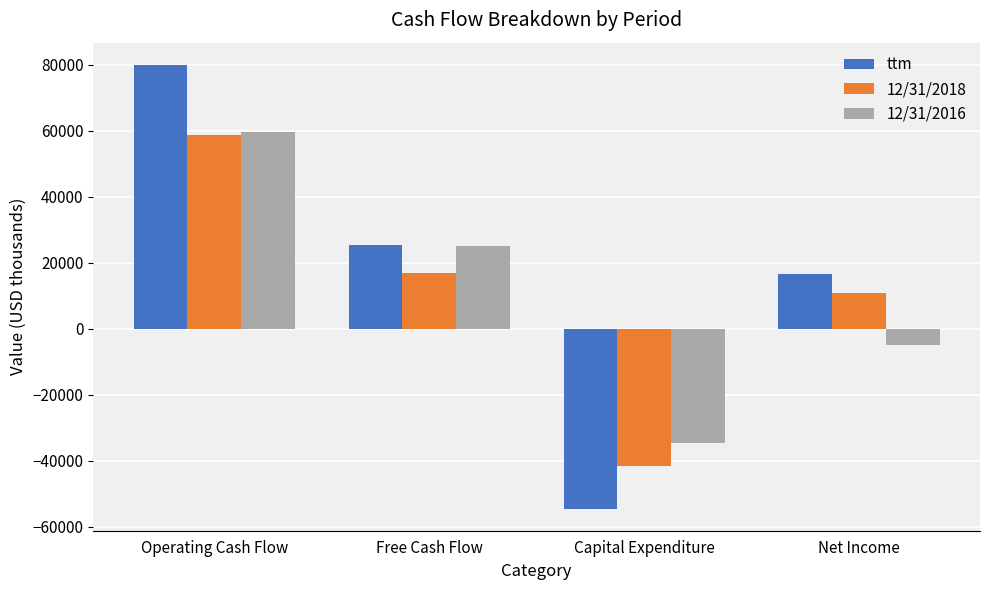

Which category has the highest value across all series?

Operating Cash Flow